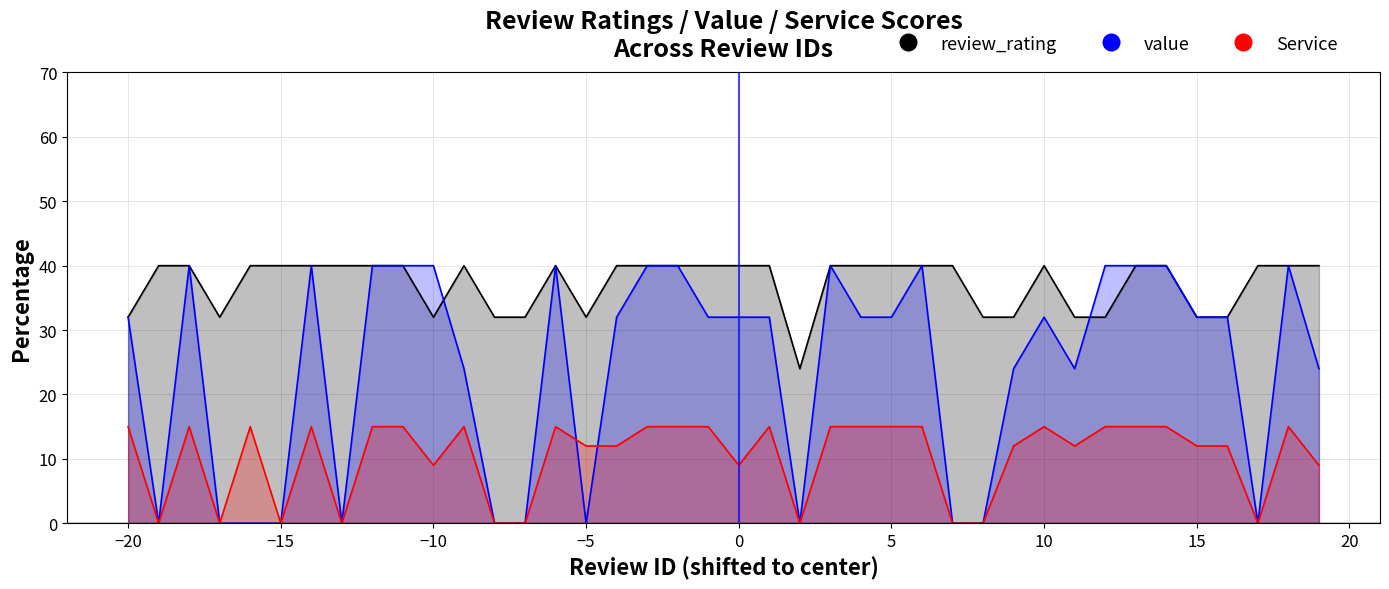

Rank the series at 5 from highest to lowest value.

review_rating, value, Service